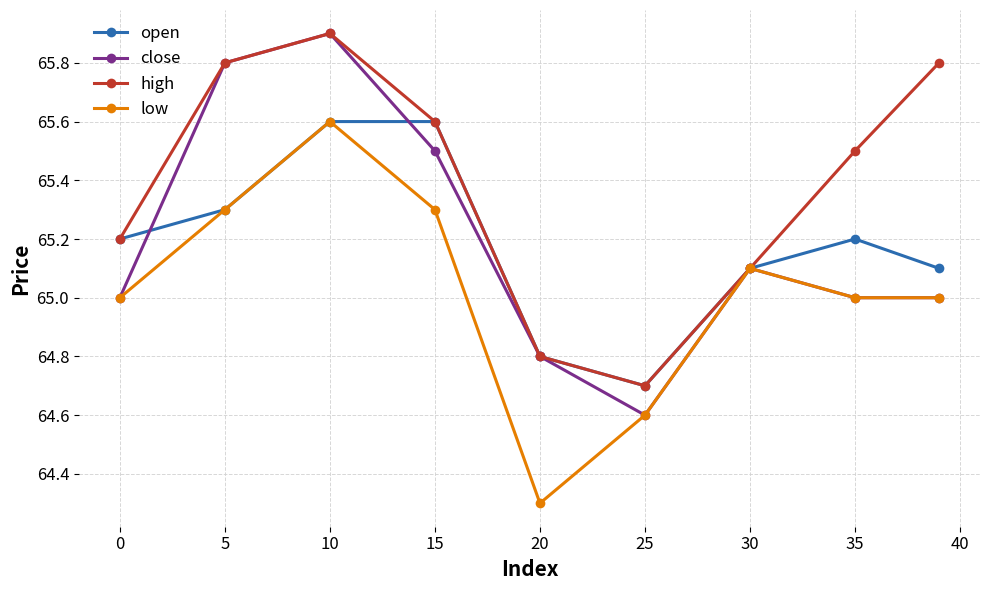

What is the value of the high point at the 2nd from the left?

65.8